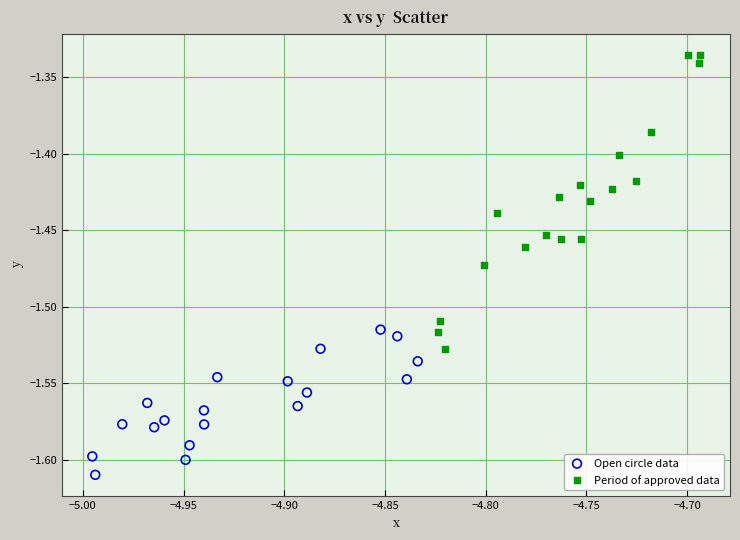

Which series reaches the minimum Y coordinate?

Open circle data